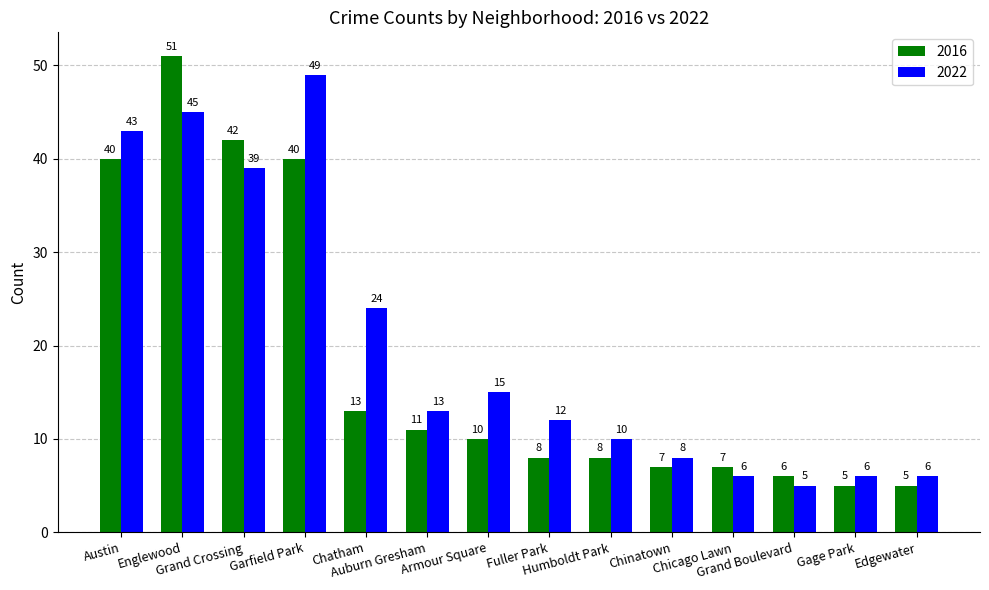

What is the maximum value for 2016?

51